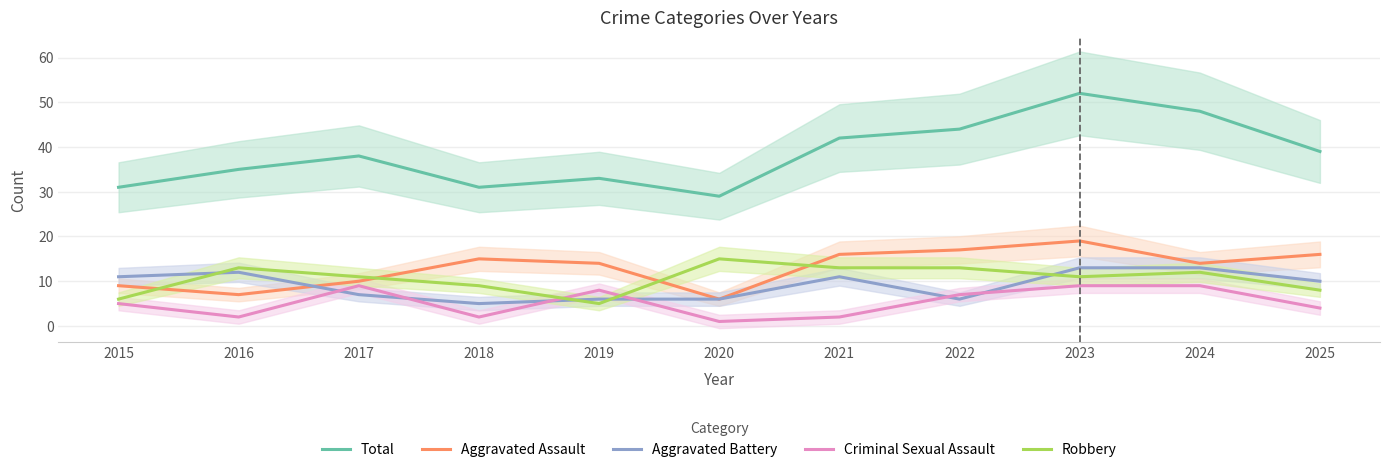

How many data points in Criminal Sexual Assault are less than 5?

5